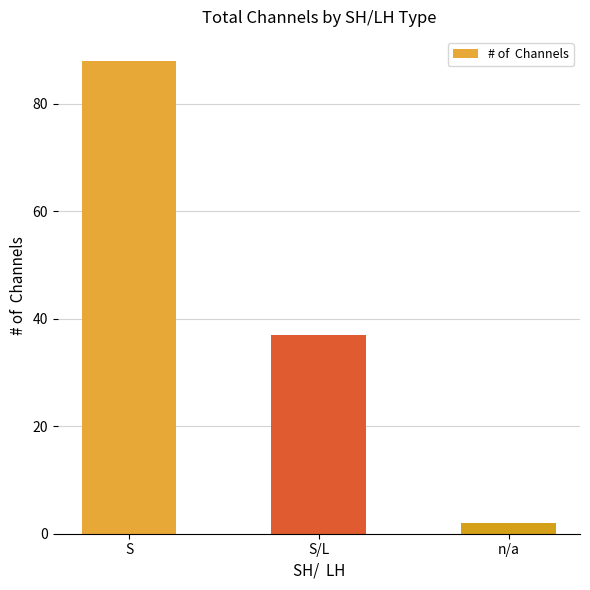

What is the sum of all values?

127